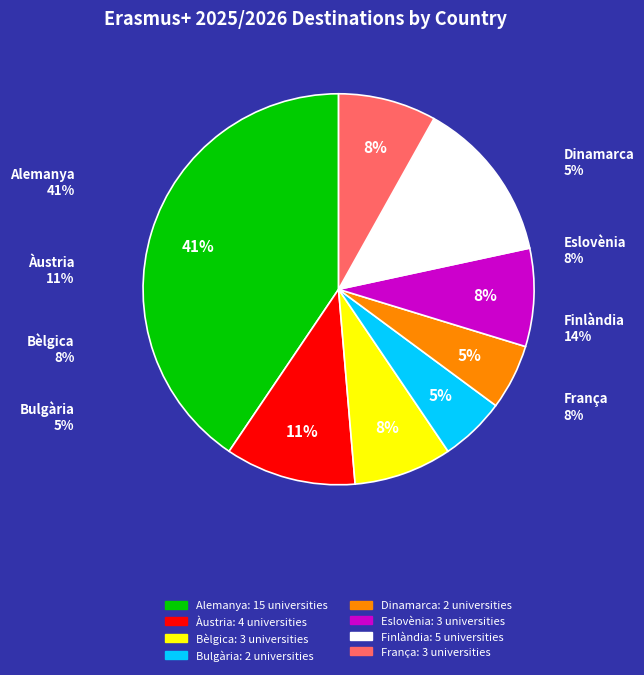

Rank the categories by value from highest to lowest.

Alemanya, Finlàndia, Àustria, Bèlgica, Eslovènia, França, Bulgària, Dinamarca